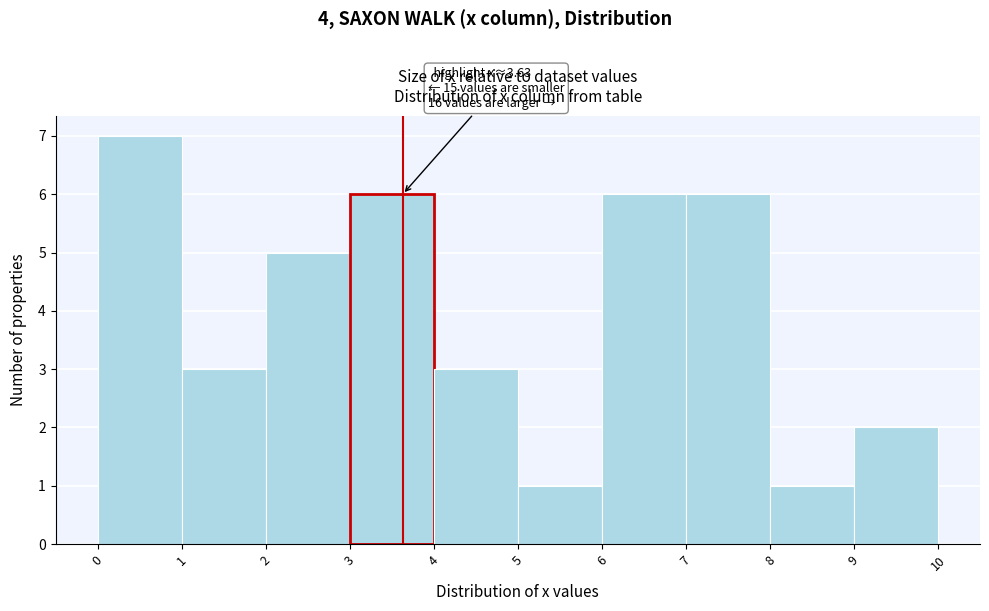

Over which range of the x-axis is the bar tallest?

0 to 1